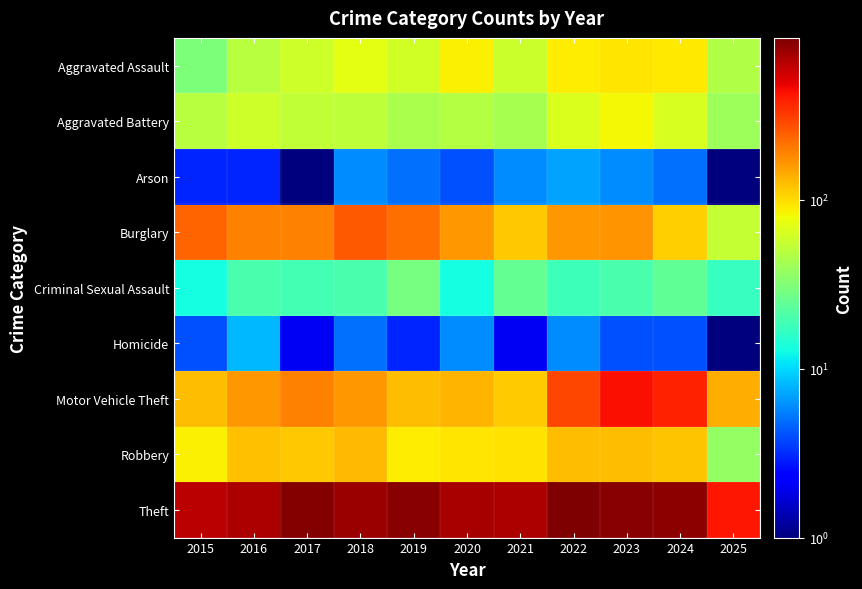

What is the total value across all series at 2016?

1310.0